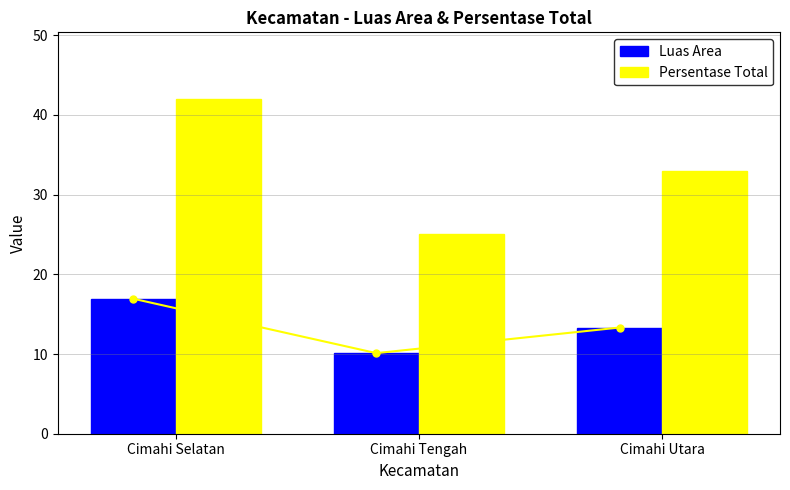

Which has a higher value, Cimahi Utara or Cimahi Selatan?

Cimahi Selatan